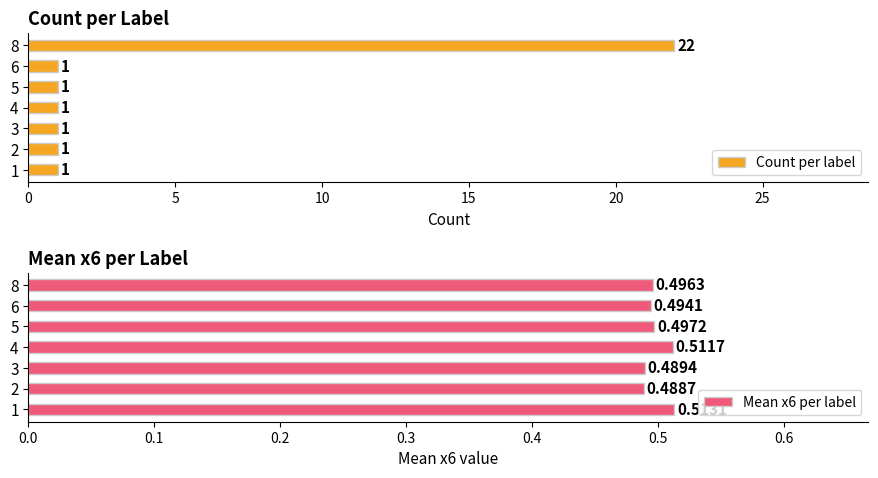

What is the average value of the Count per label series?

4